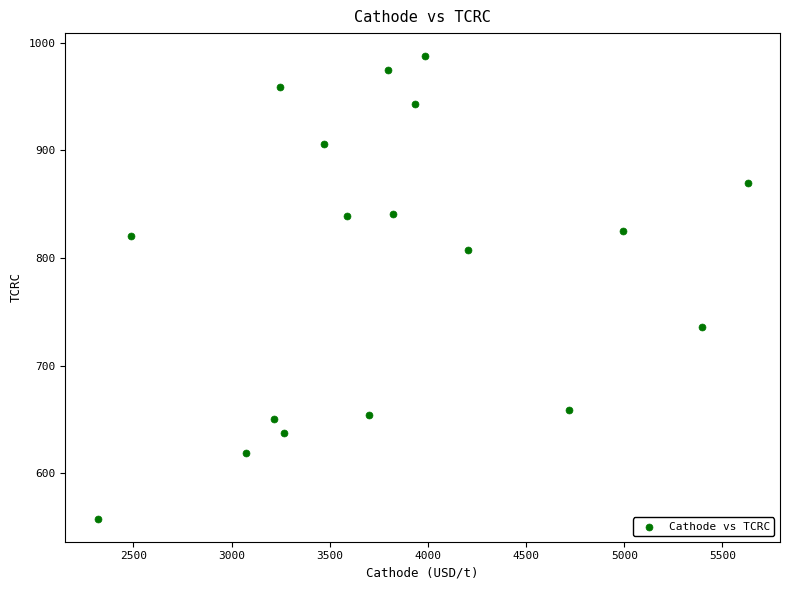

What is the range of X values (max minus min)?

3309.9